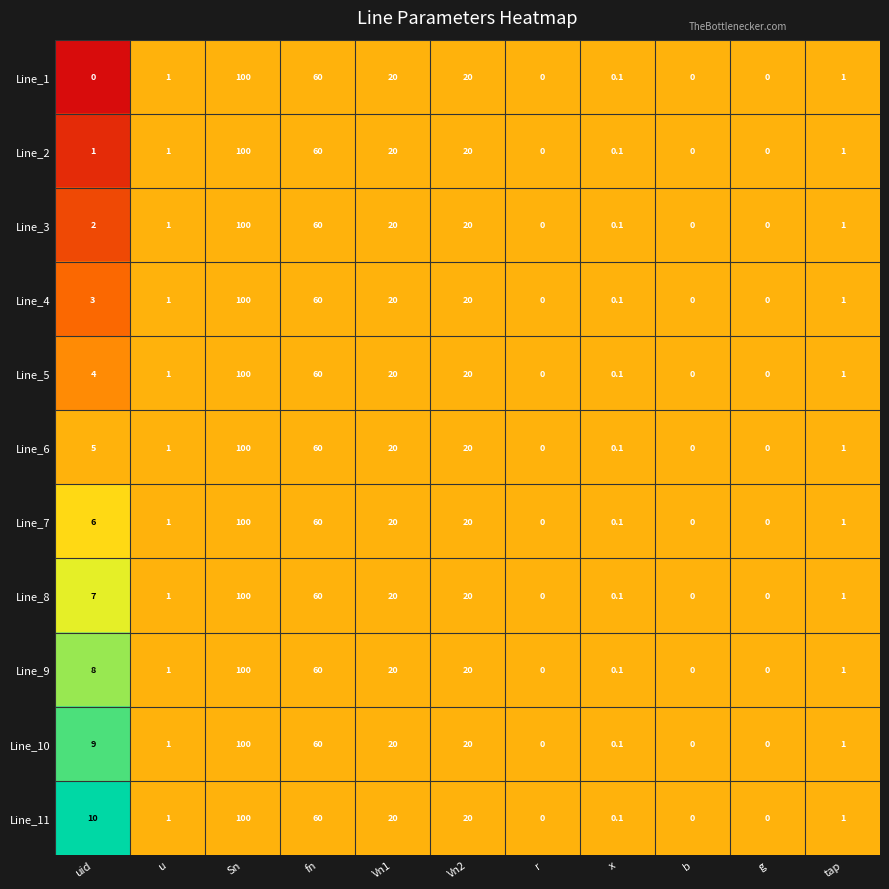

Which category has the highest value in the Line_11 series?

Sn